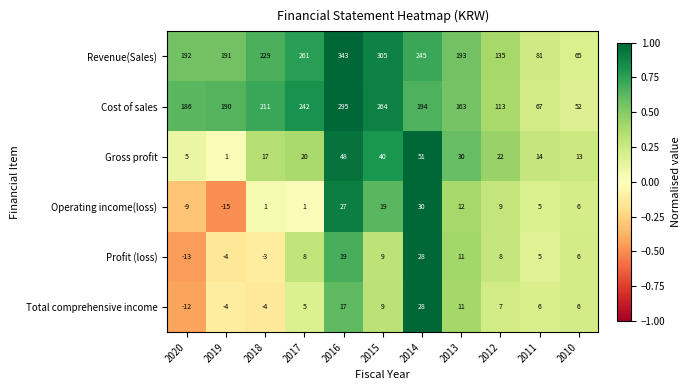

At which label does Gross profit reach its peak?

2014